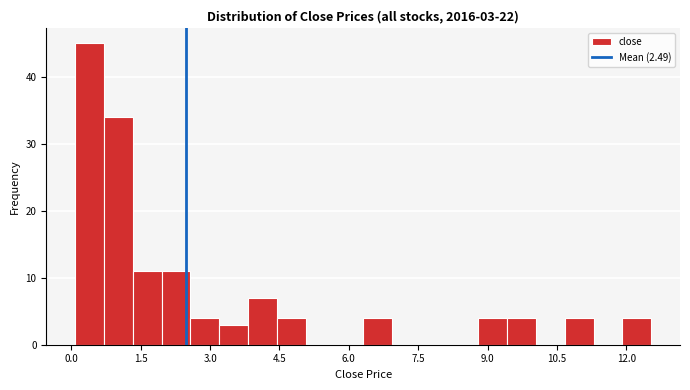

Around what value on the x-axis is the tallest bar? Give the approximate position of its centre, as read against the axis.

0.4